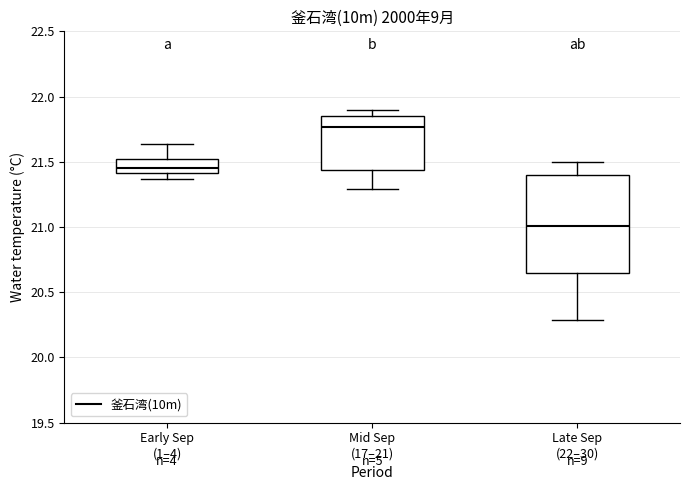

Reading left to right, read every box against the y-axis: the position of its median line, the range the box covers, and the ends of its whiskers. The values are not printed on the chart, so give them approximately, as read against the axis.

Early Sep (1–4): median 21.45, box 21.40 to 21.50, whiskers 21.35 to 21.65
Mid Sep (17–21): median 21.75, box 21.45 to 21.85, whiskers 21.30 to 21.90
Late Sep (22–30): median 21.00, box 20.65 to 21.40, whiskers 20.30 to 21.50